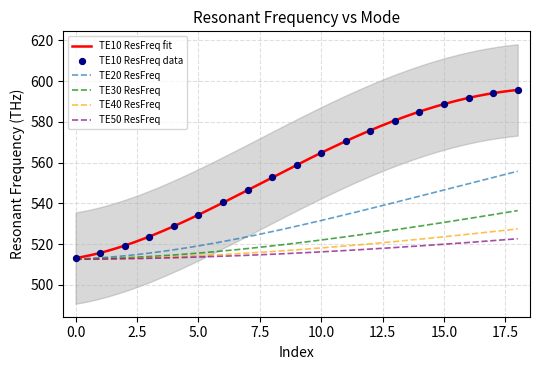

Which series has the largest Y range (max minus min)?

TE10 ResFreq